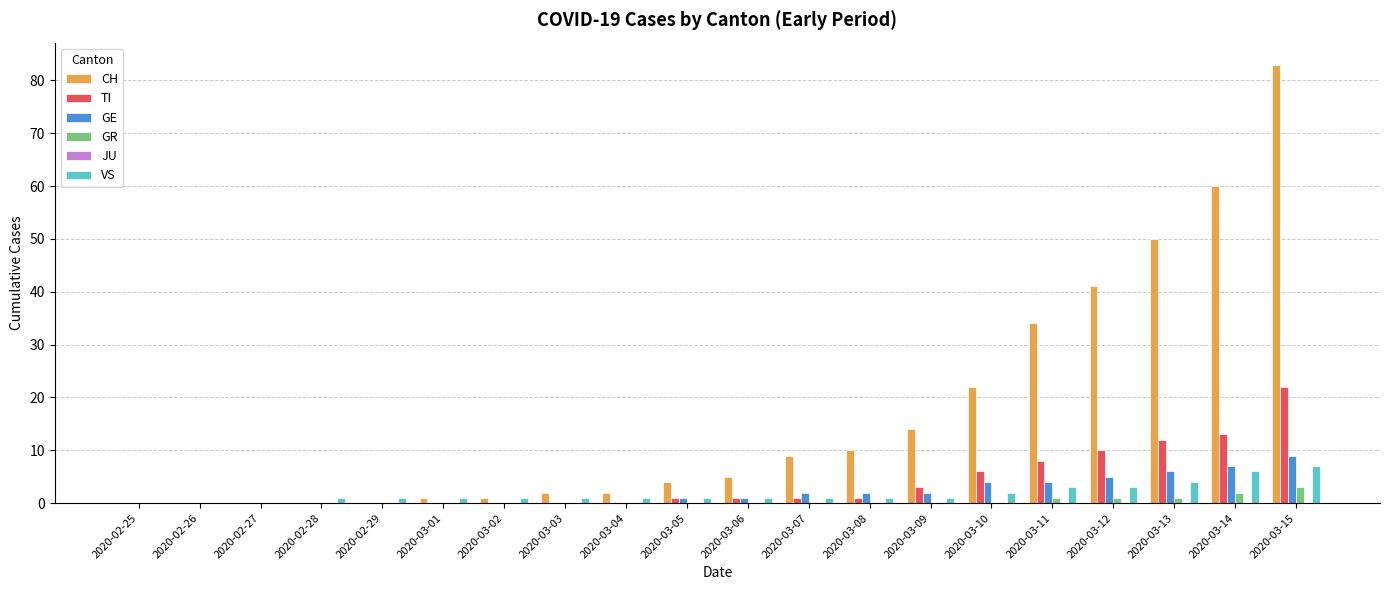

Is the value of VS at 2020-03-08 greater than the value of TI at 2020-03-15?

No